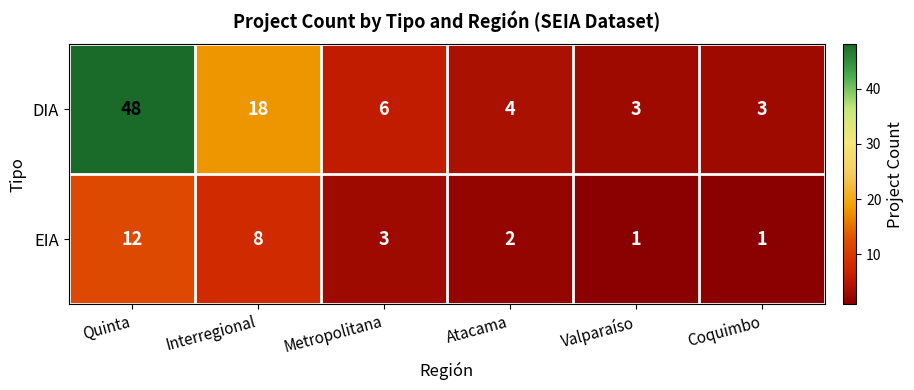

What is the sum of all DIA values?

82